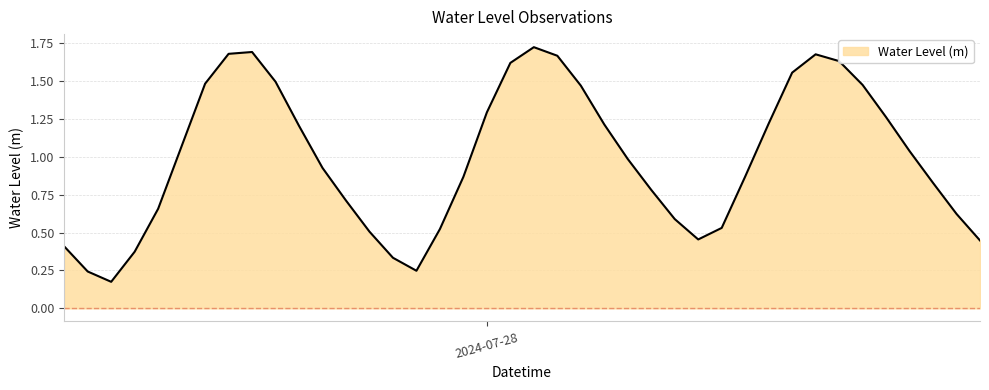

Where is the data nearest to the value 0?

2024-07-27 08:00:00